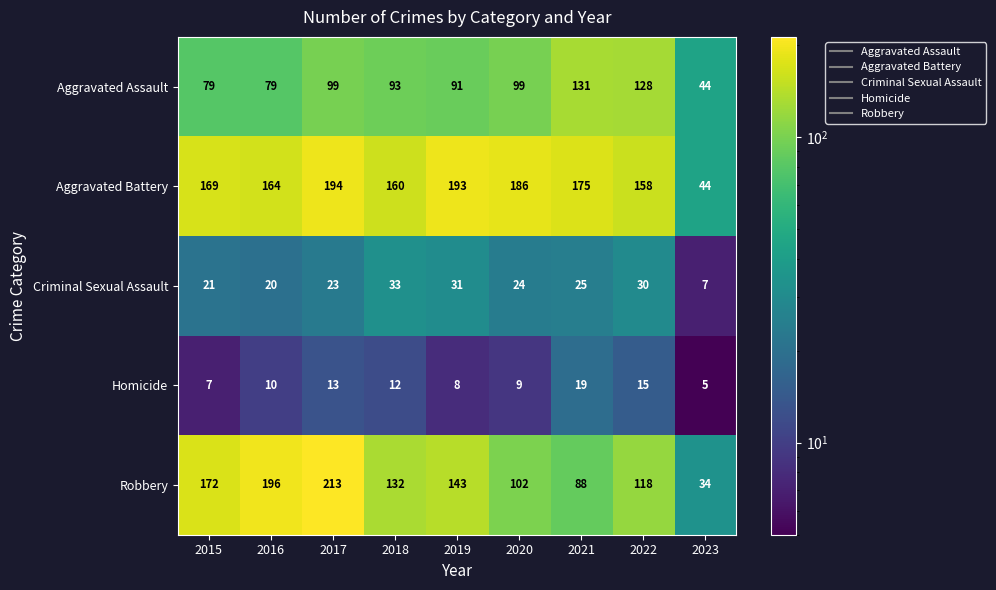

Rank the series at 2015 from lowest to highest value.

Homicide, Criminal Sexual Assault, Aggravated Assault, Aggravated Battery, Robbery